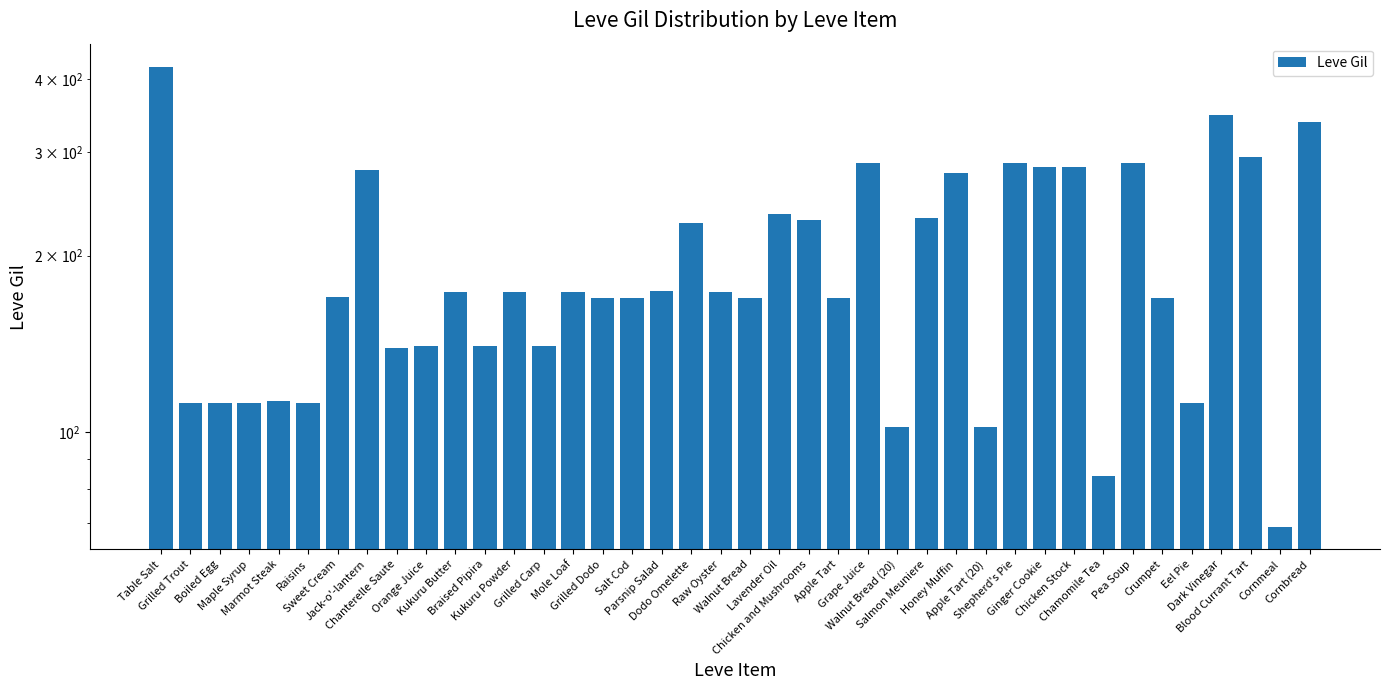

The value at Grilled Dodo is 228. True or false?

False